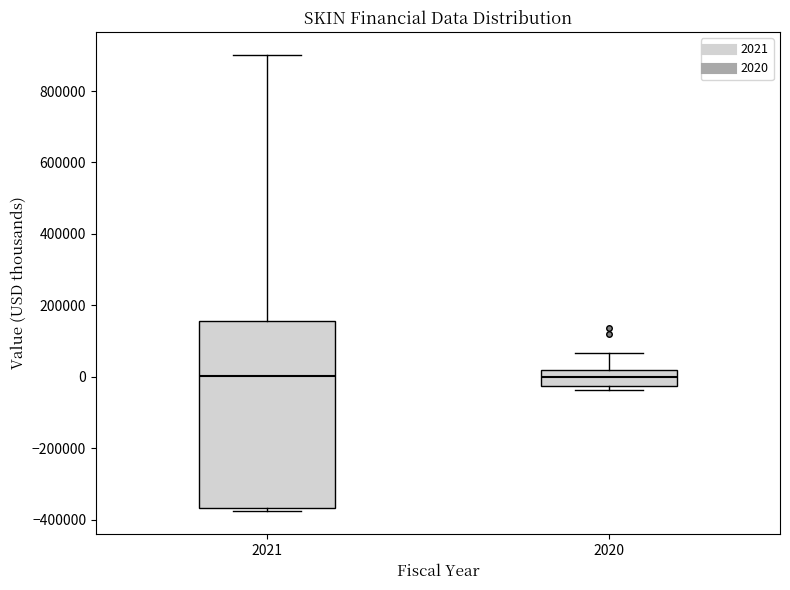

Reading left to right, transcribe this box plot: for each box, give where its median line is, the range the box spans, and where its two whiskers end, as read against the y-axis. The values are not printed on the chart, so give them approximately, as read against the axis.

2021: median 0, box -360000 to 160000, whiskers -380000 to 900000
2020: median 0, box -20000 to 20000, whiskers -40000 to 60000